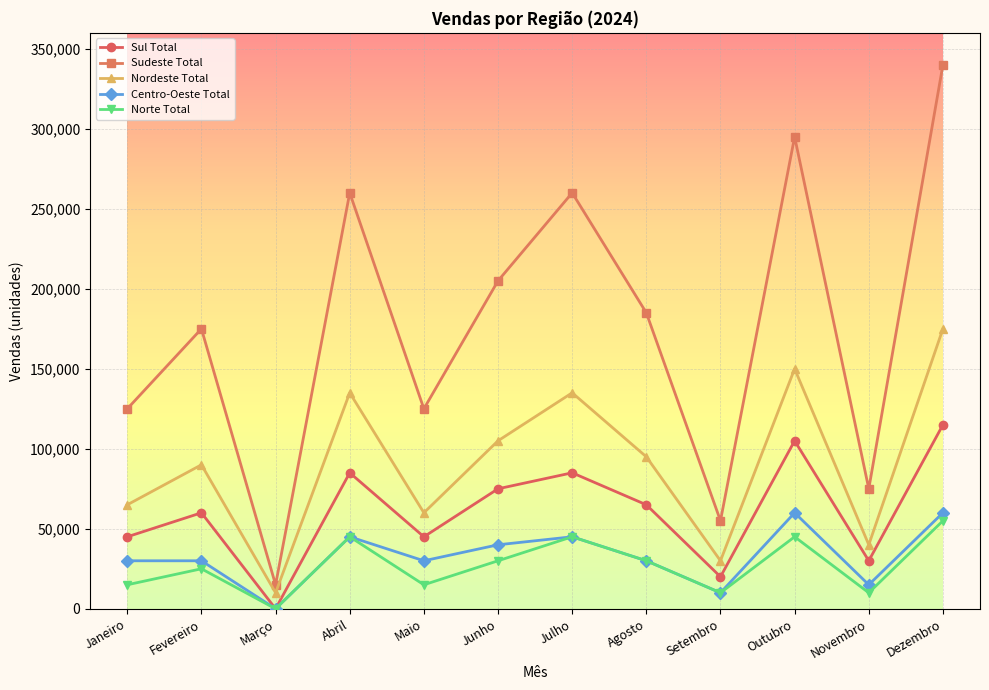

Read the Sudeste Total value at Setembro.

55000